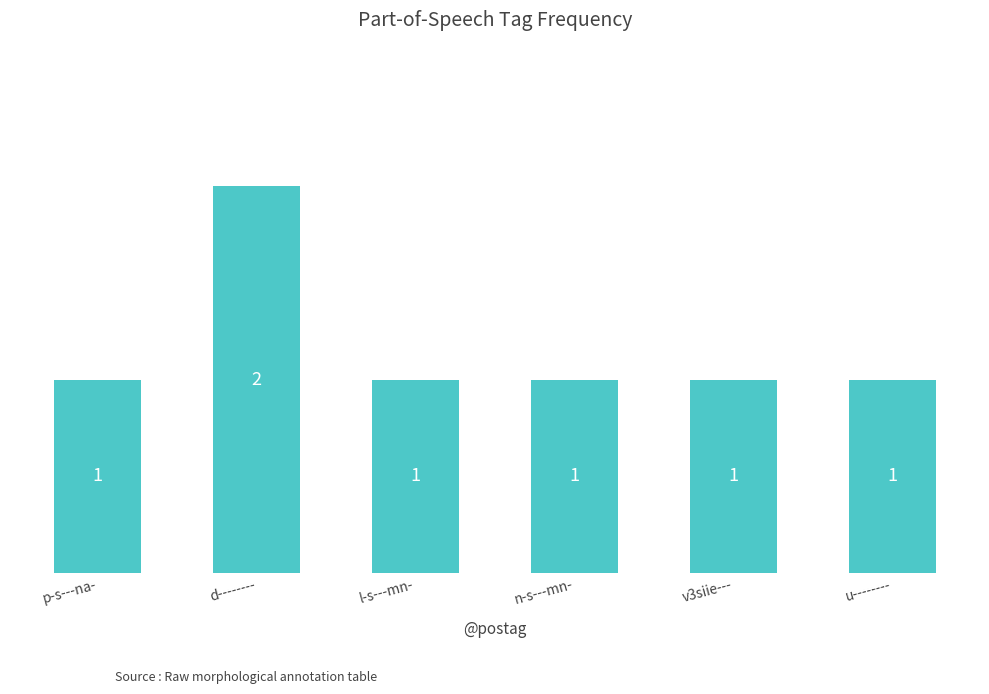

The chart shows a value of 2 at n-s---mn-. True or false?

False